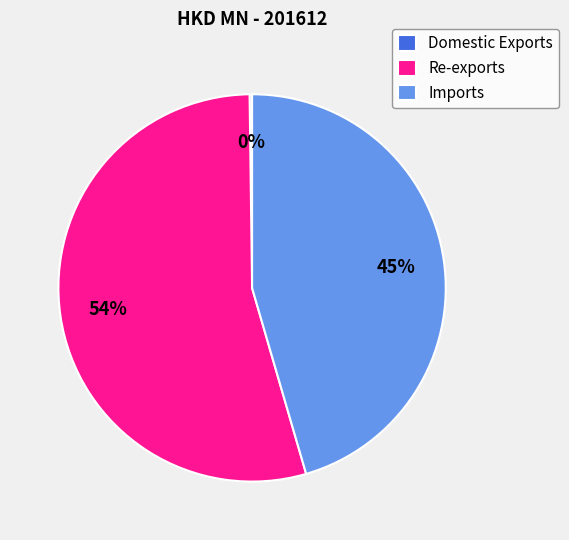

What is the largest slice in the pie chart?

Re-exports